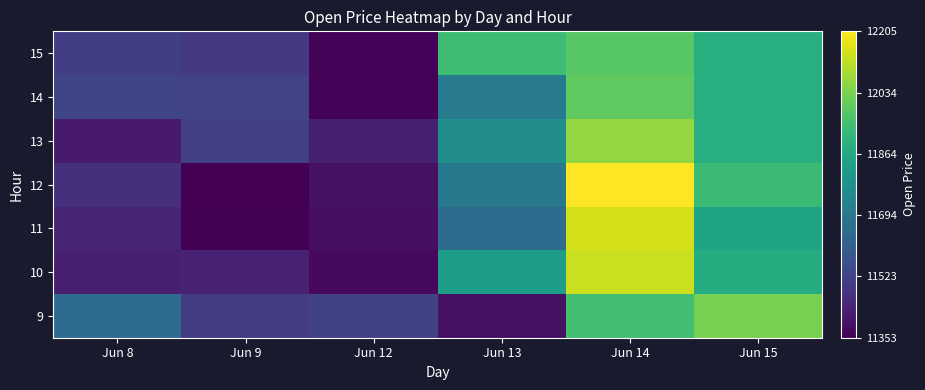

Reading left to right, list all the values displayed in this chart.

9: Jun 8=11650.0	Jun 9=11500.0	Jun 12=11518.7	Jun 13=11392.8	Jun 14=11945.7	Jun 15=12029.0
10: Jun 8=11426.5	Jun 9=11437.8	Jun 12=11375.2	Jun 13=11832.0	Jun 14=12134.9	Jun 15=11879.1
11: Jun 8=11440.0	Jun 9=11359.5	Jun 12=11384.0	Jun 13=11655.2	Jun 14=12149.2	Jun 15=11849.8
12: Jun 8=11470.0	Jun 9=11353.0	Jun 12=11390.7	Jun 13=11697.7	Jun 14=12204.7	Jun 15=11932.5
13: Jun 8=11416.1	Jun 9=11513.5	Jun 12=11428.0	Jun 13=11769.9	Jun 14=12065.7	Jun 15=11891.0
14: Jun 8=11532.2	Jun 9=11527.0	Jun 12=11360.0	Jun 13=11706.8	Jun 14=11997.0	Jun 15=11891.0
15: Jun 8=11511.3	Jun 9=11493.5	Jun 12=11360.0	Jun 13=11940.5	Jun 14=11985.0	Jun 15=11891.0